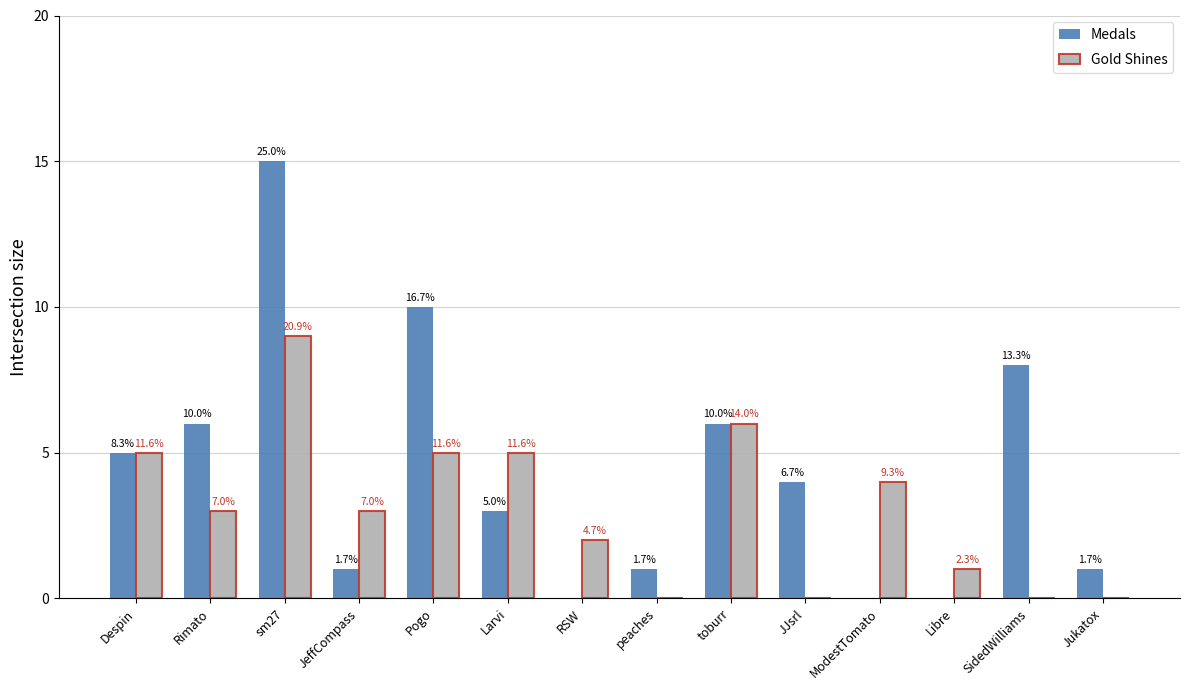

At which label does Gold Shines reach its peak?

sm27